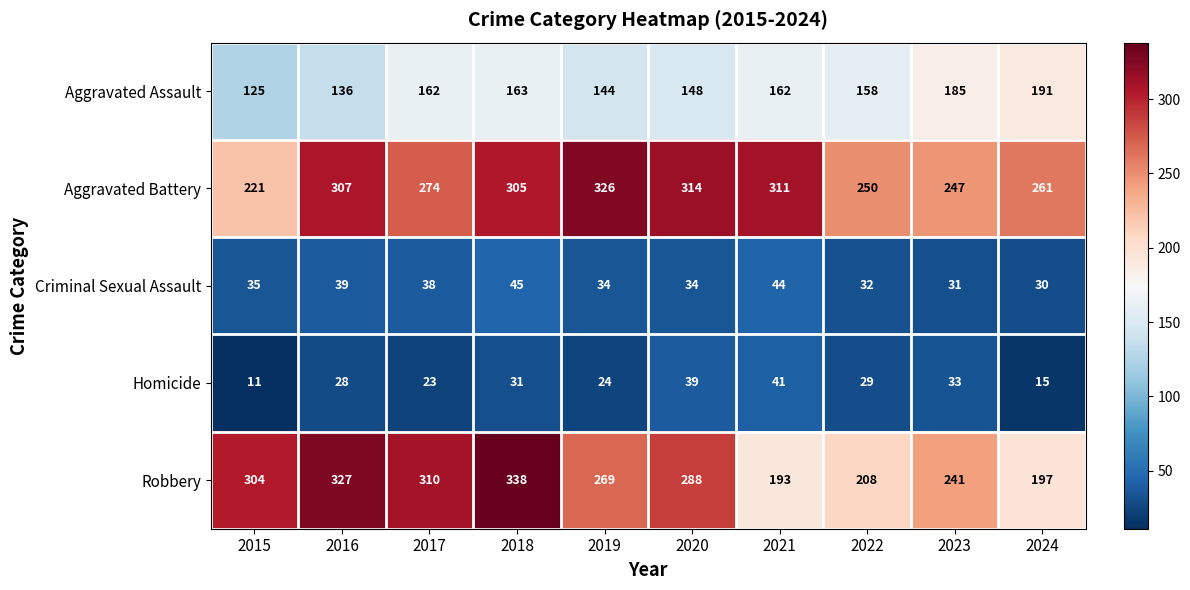

Rank the series at 2020 from lowest to highest value.

Criminal Sexual Assault, Homicide, Aggravated Assault, Robbery, Aggravated Battery